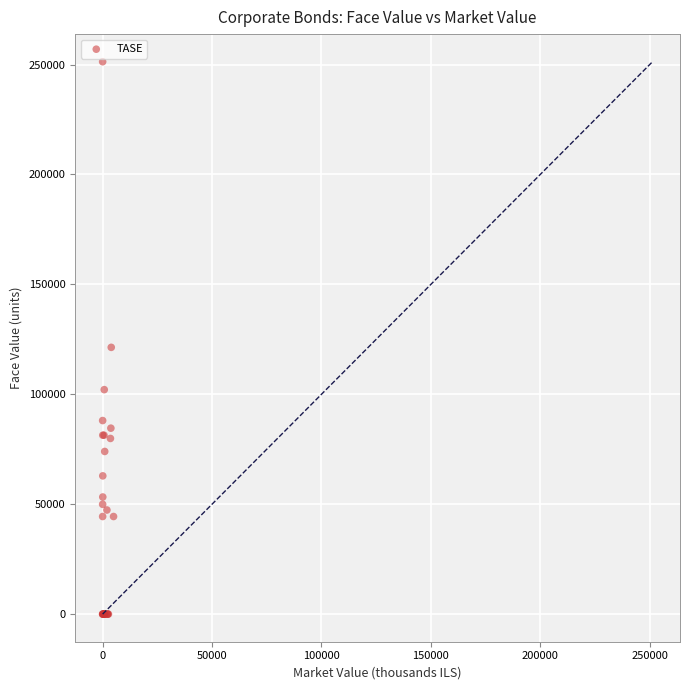

What Y value in the scatter plot is closest to 125631?

121337.2